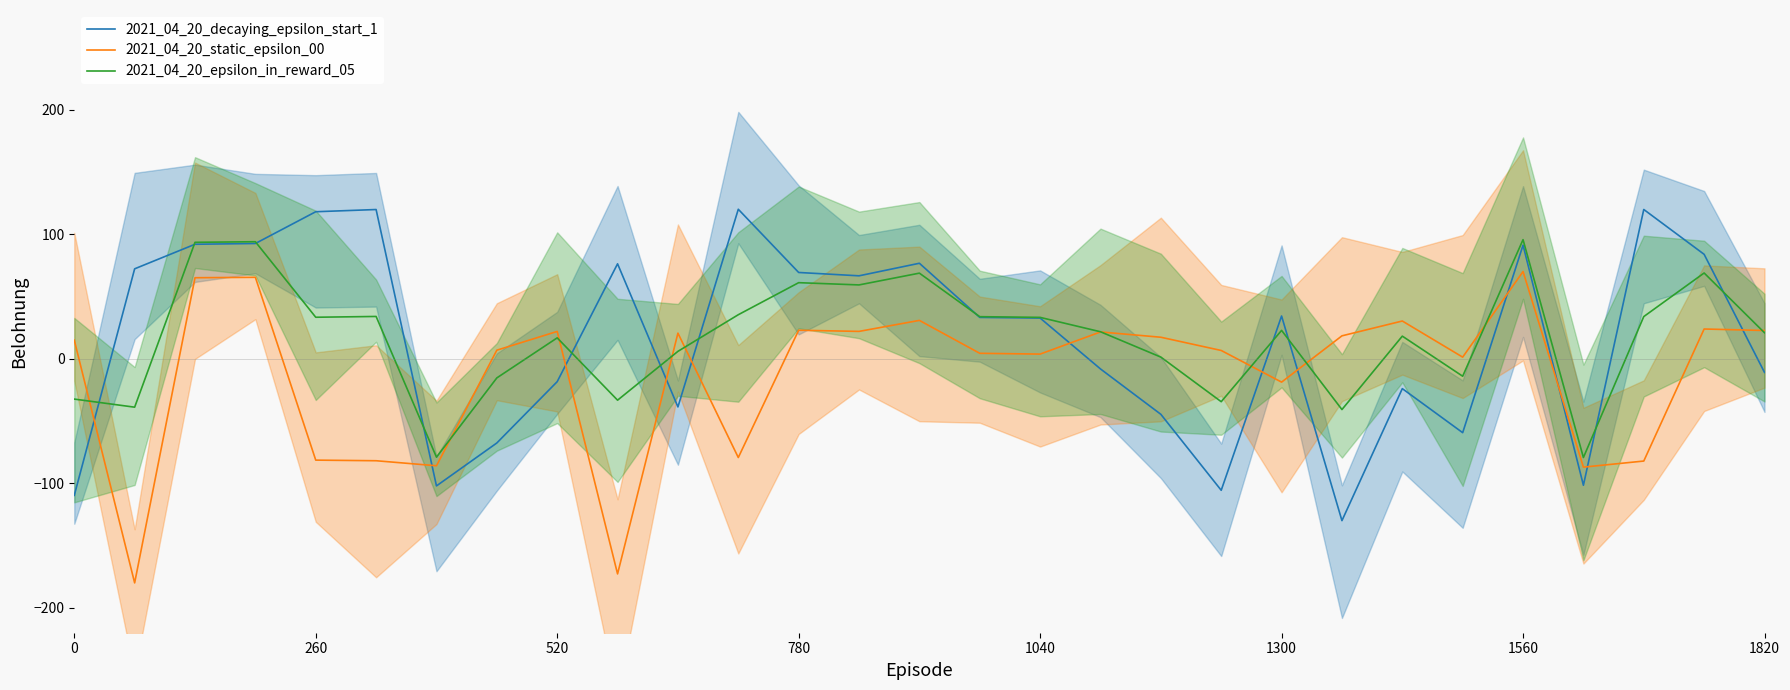

How many lines are shown in the chart?

3